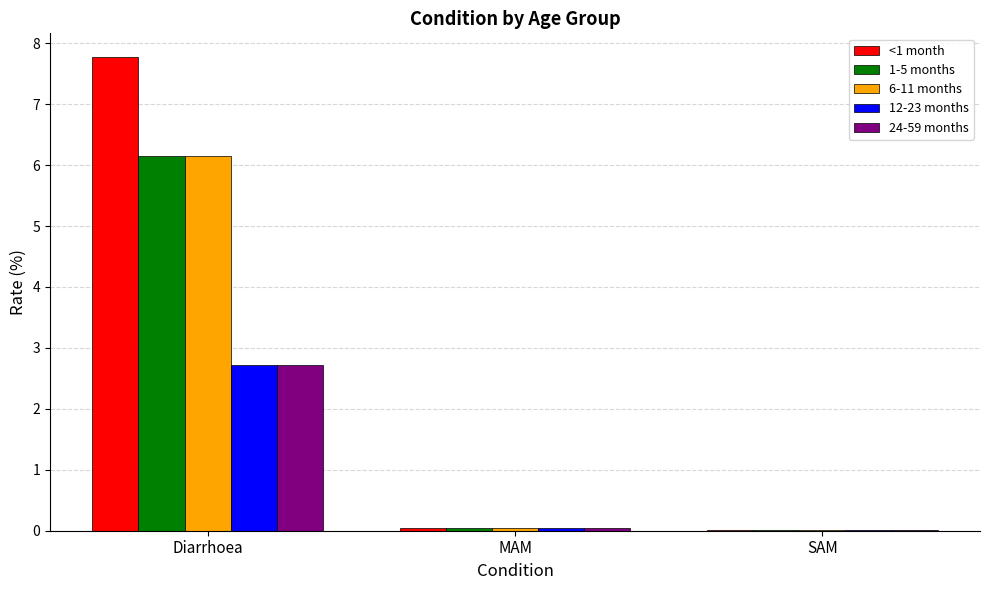

True or false: 24-59 months has a value of 0.0 at SAM.

True